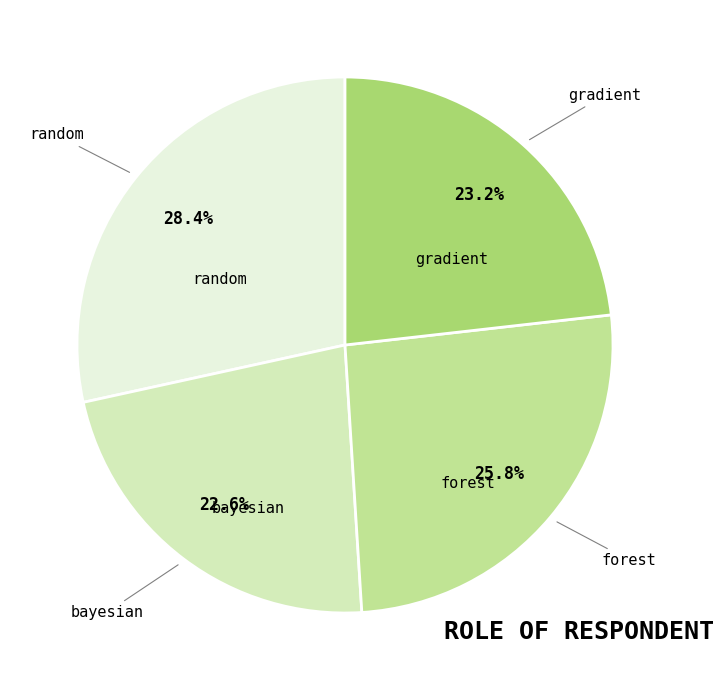

Is there a majority slice in this chart?

No